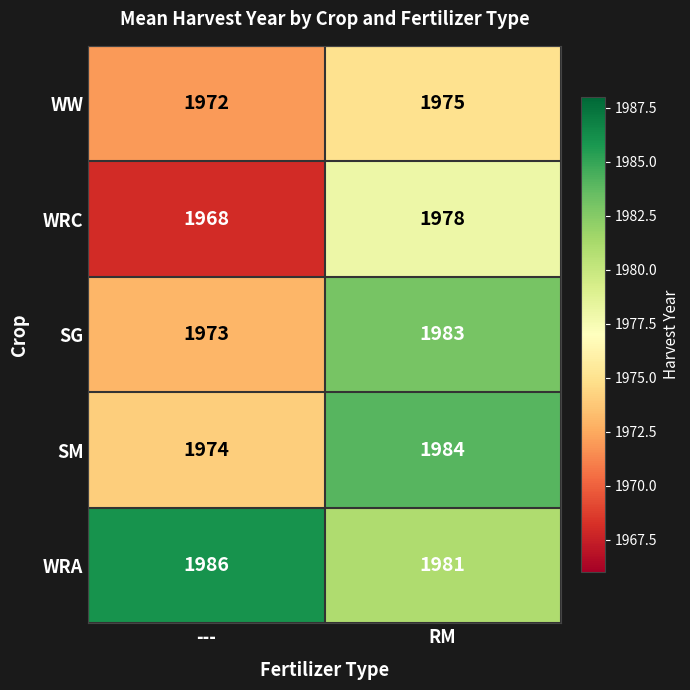

How many series are shown in this chart?

5